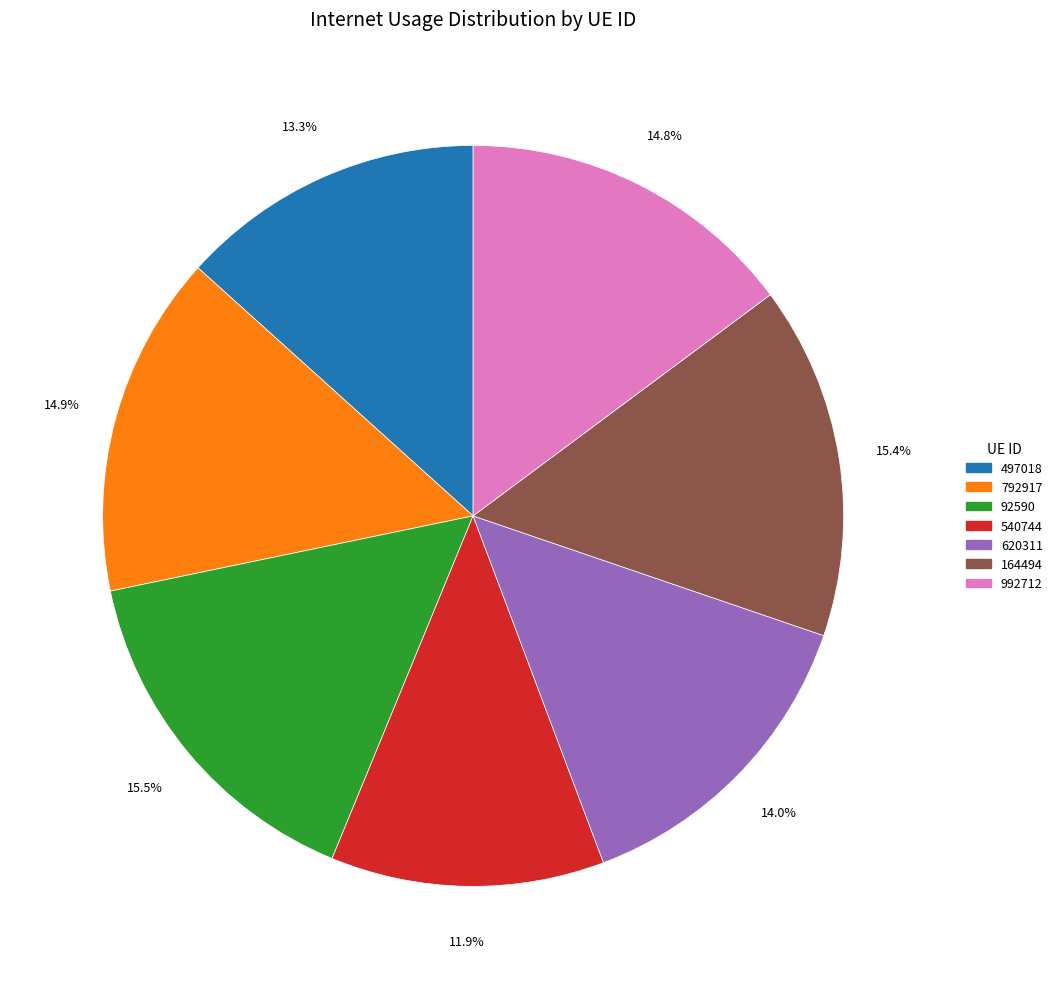

Which has a higher value, 164494 or 497018?

164494